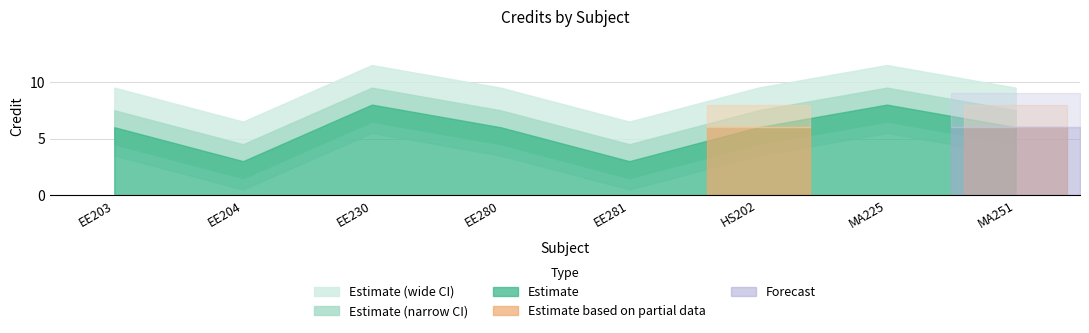

What is the label of the 3rd point from the left?

EE230